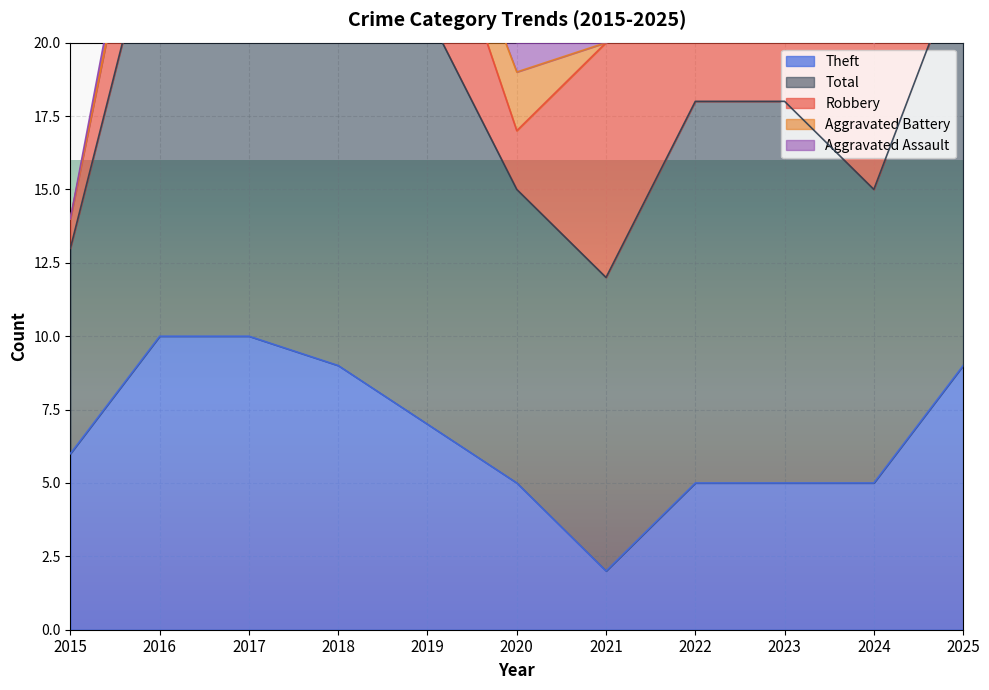

What is the spread (max minus min) of values at 2016?

15